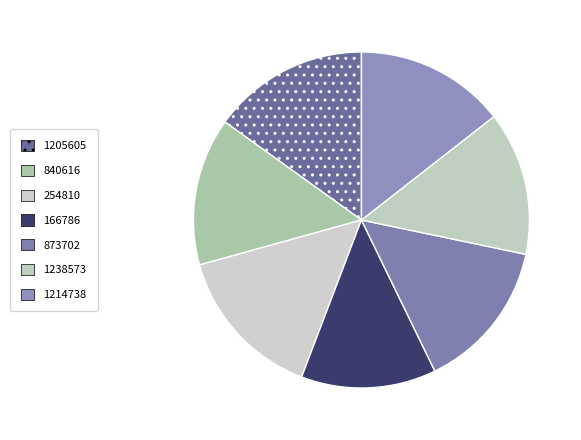

Count the number of slices in the pie.

7